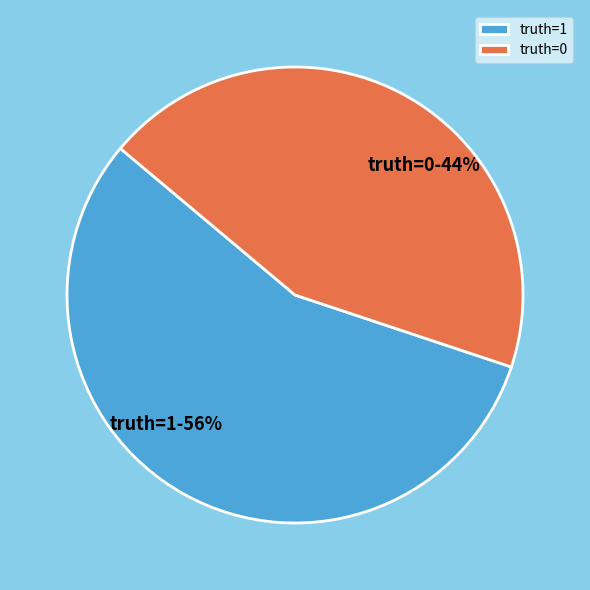

Rank the categories by value from highest to lowest.

truth=1, truth=0